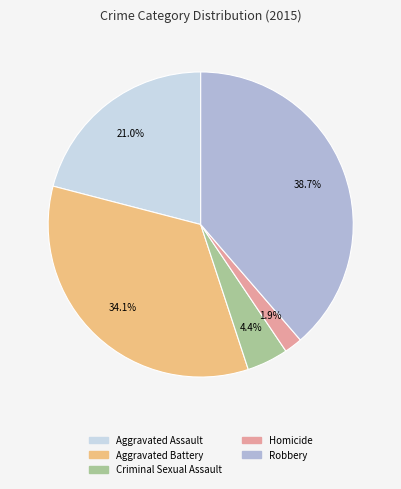

To the nearest percent, what percentage of the pie is Homicide?

2%